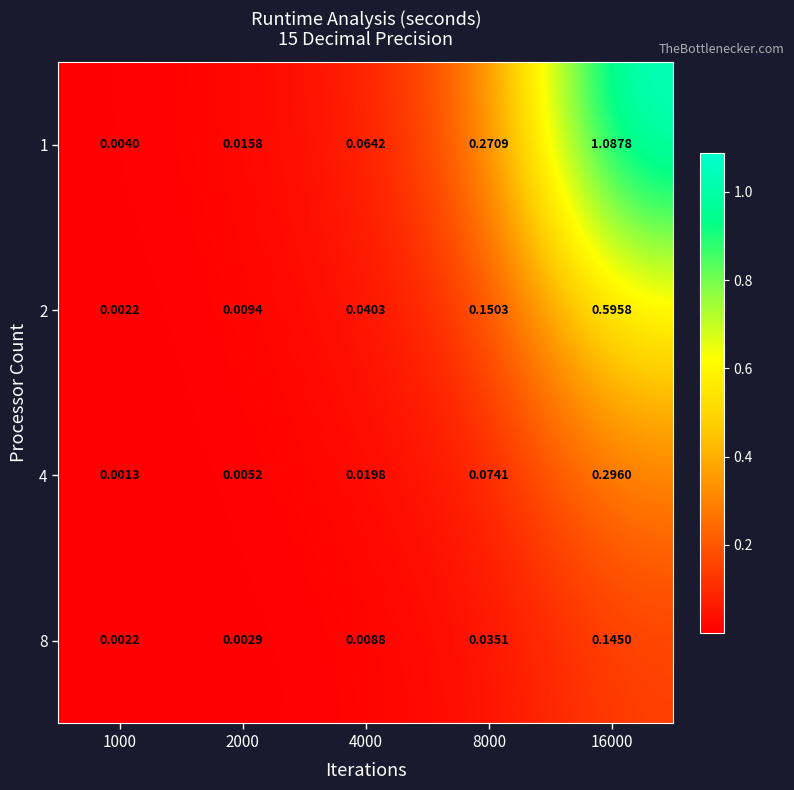

Is the value of 4 at 2000 greater than the value of 1 at 16000?

No